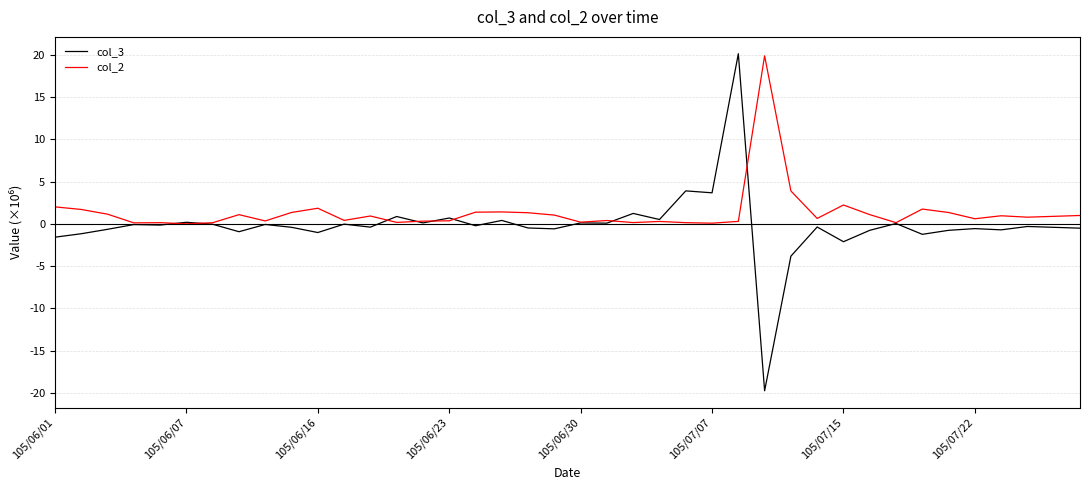

What is the greatest value displayed?

20.2